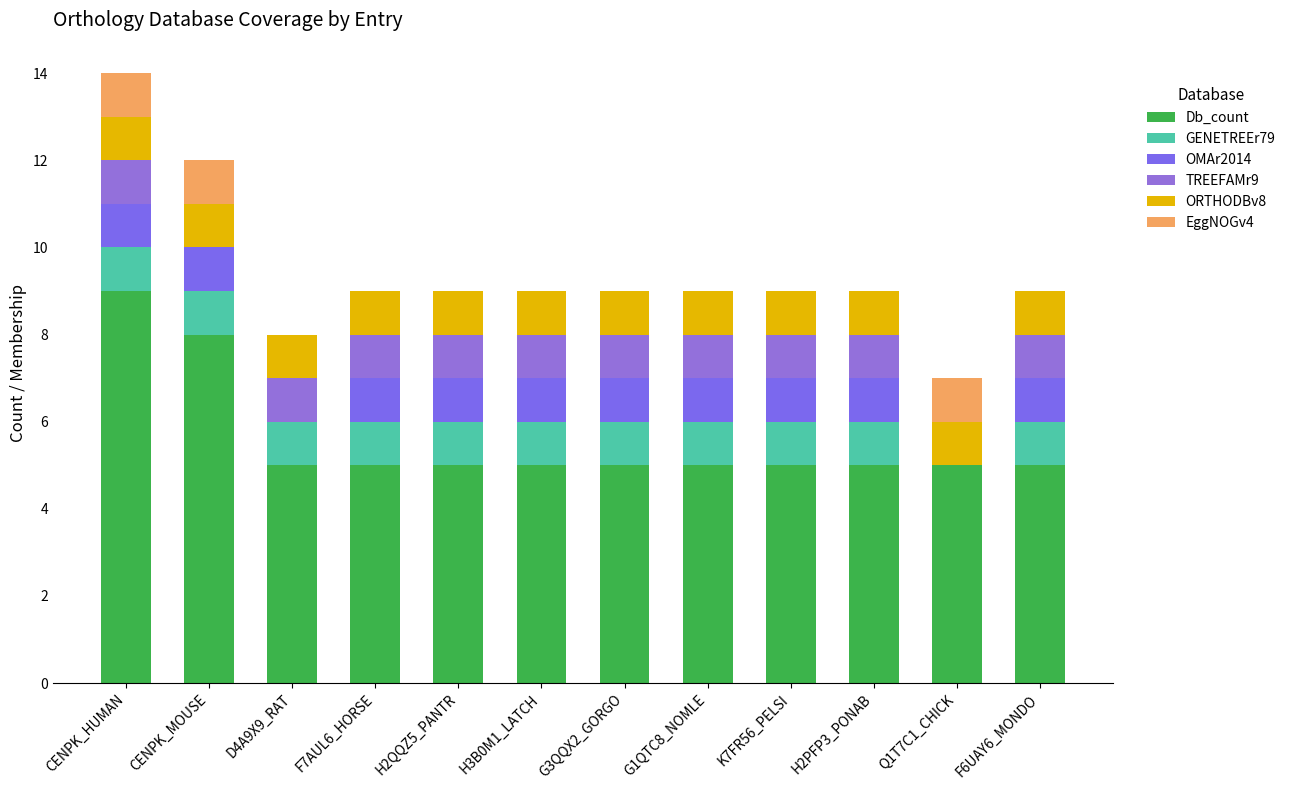

Between H2QQZ5_PANTR and H2PFP3_PONAB, which series saw the biggest shift?

Db_count